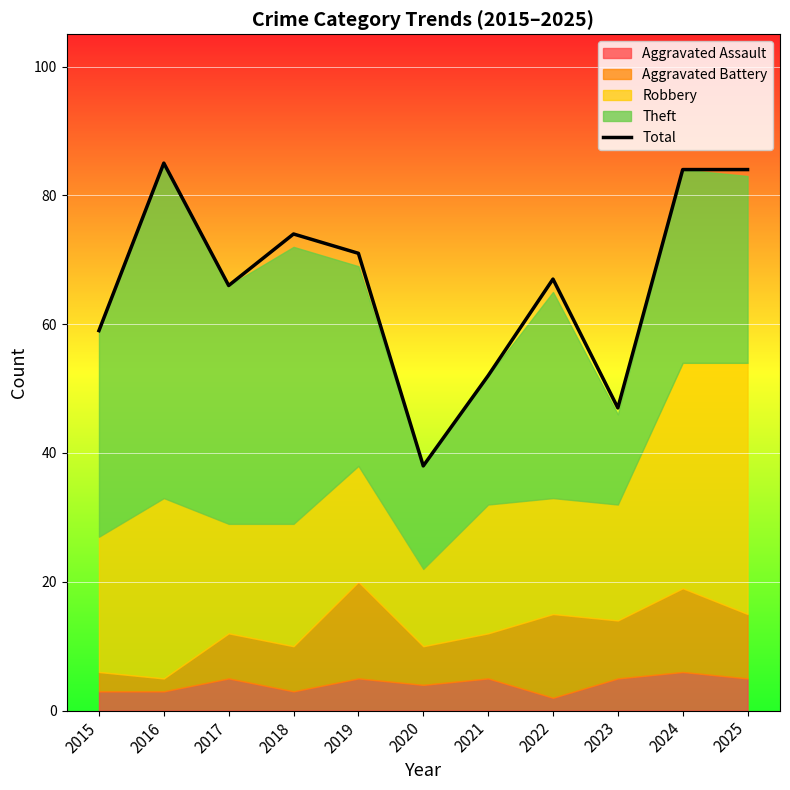

What is the difference between the values at 2024 and 2019?

13